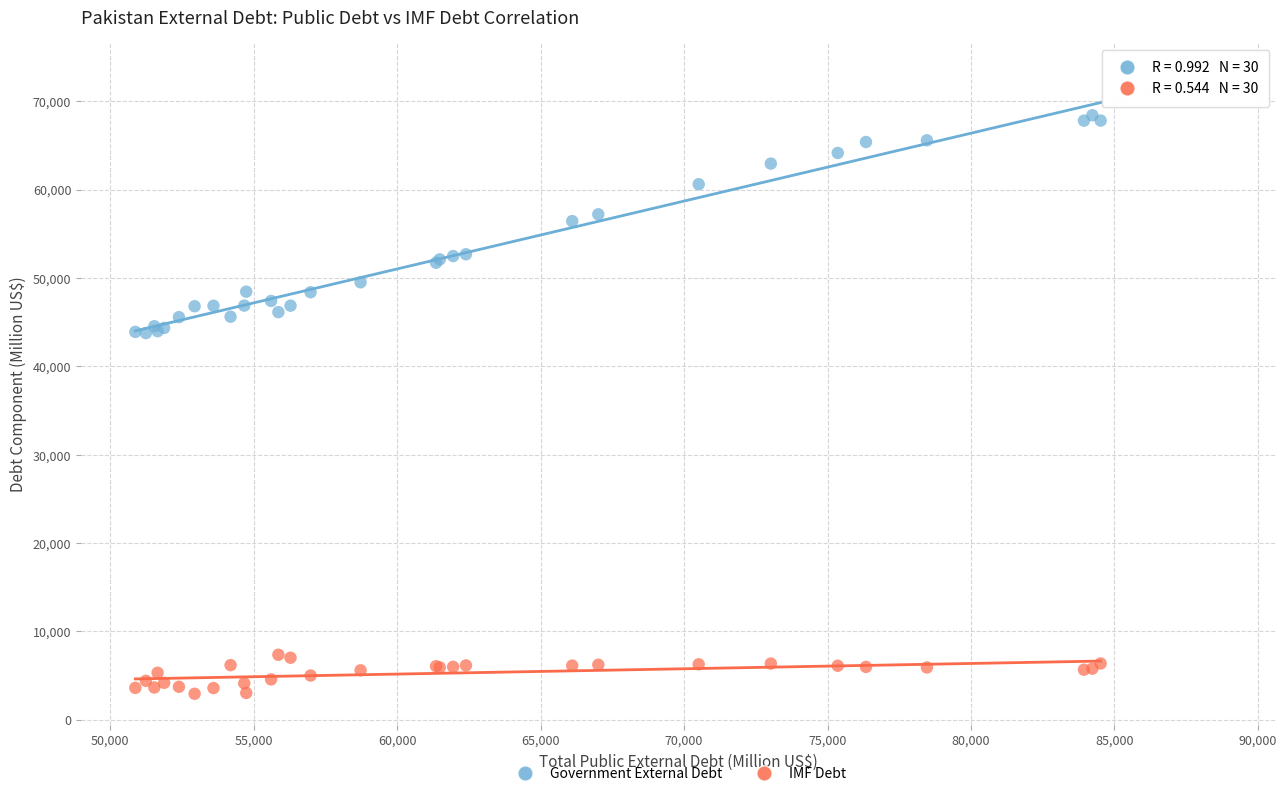

What are all the series names shown in the legend?

Government External Debt, IMF Debt